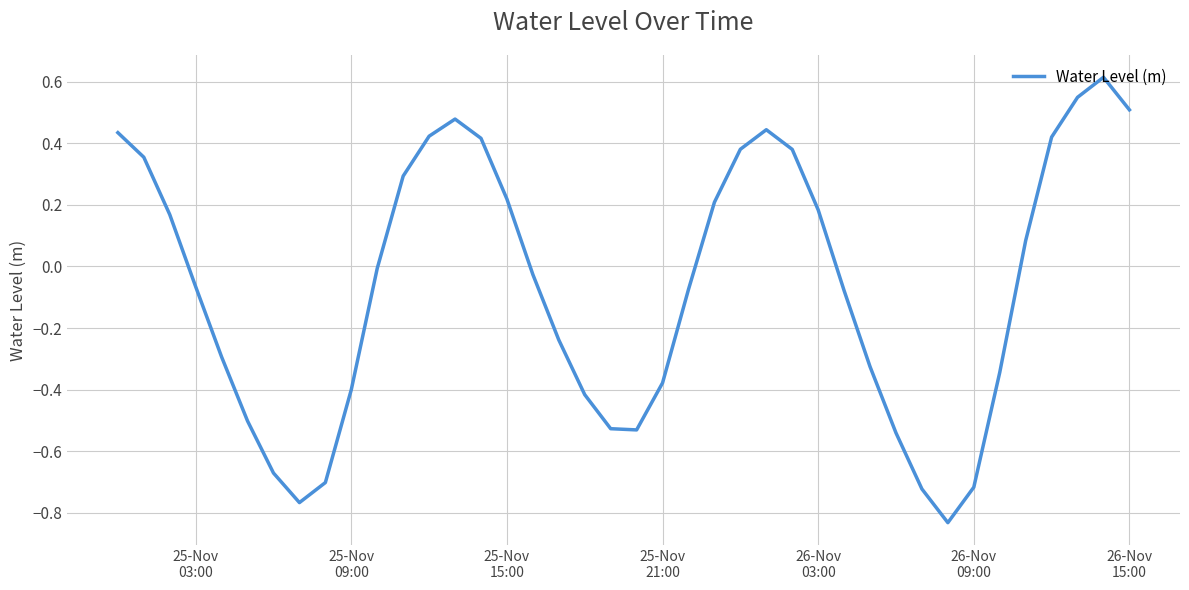

What is the difference between the maximum and minimum values?

1.4